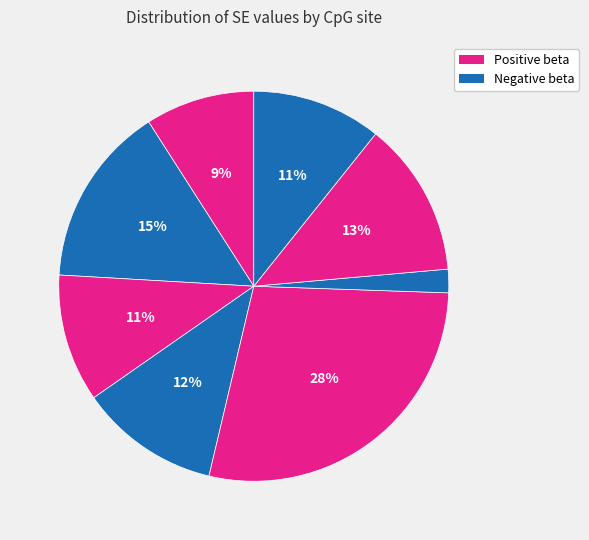

Count the number of slices in the pie.

8